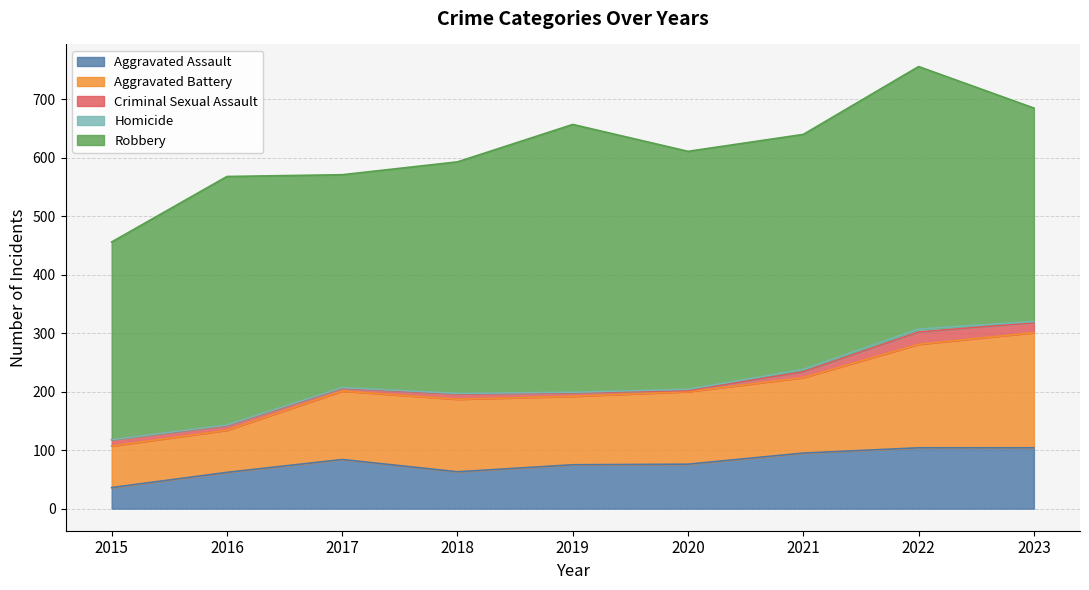

Where does the Aggravated Battery series first go above 124?

2021